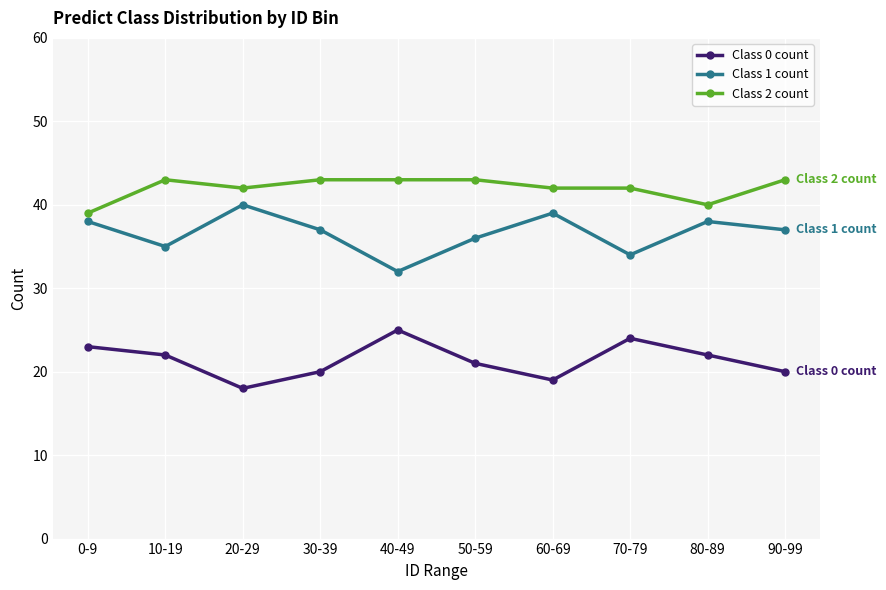

True or false: Class 1 count and Class 0 count cross at least once.

False